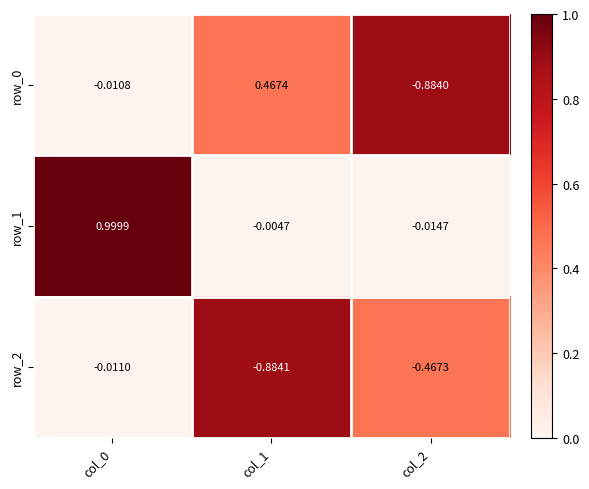

True or false: row_1 has a value of 1.0 at col_0.

True